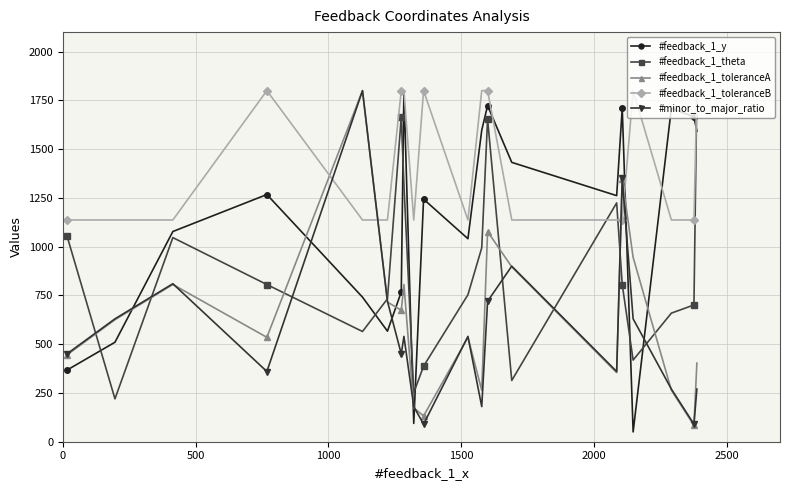

Which series has the largest total across all categories?

#feedback_1_toleranceB